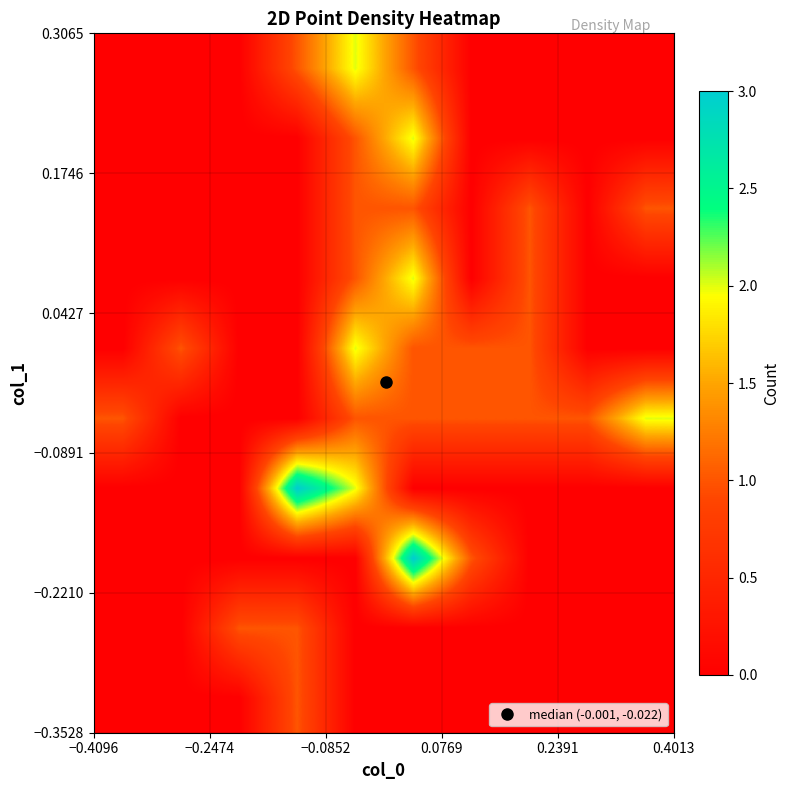

Count the number of data series in this chart.

10